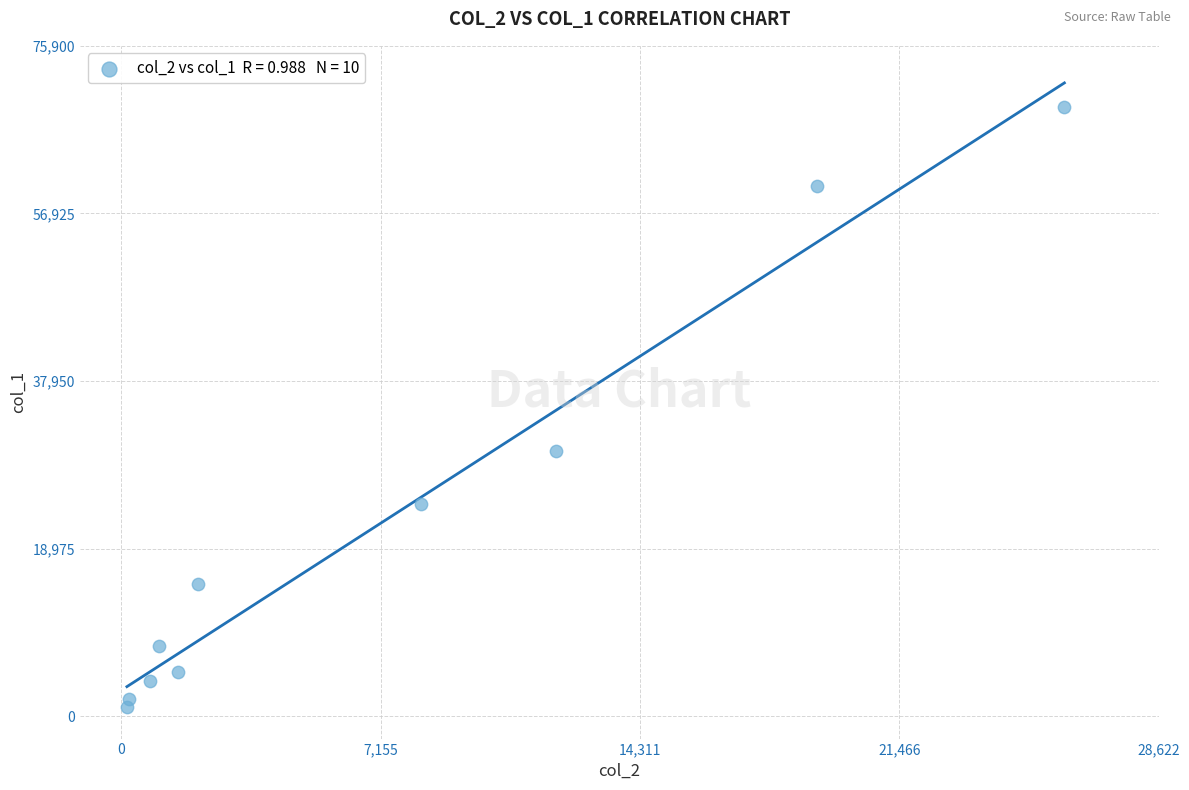

What is the range of Y values (max minus min)?

68000